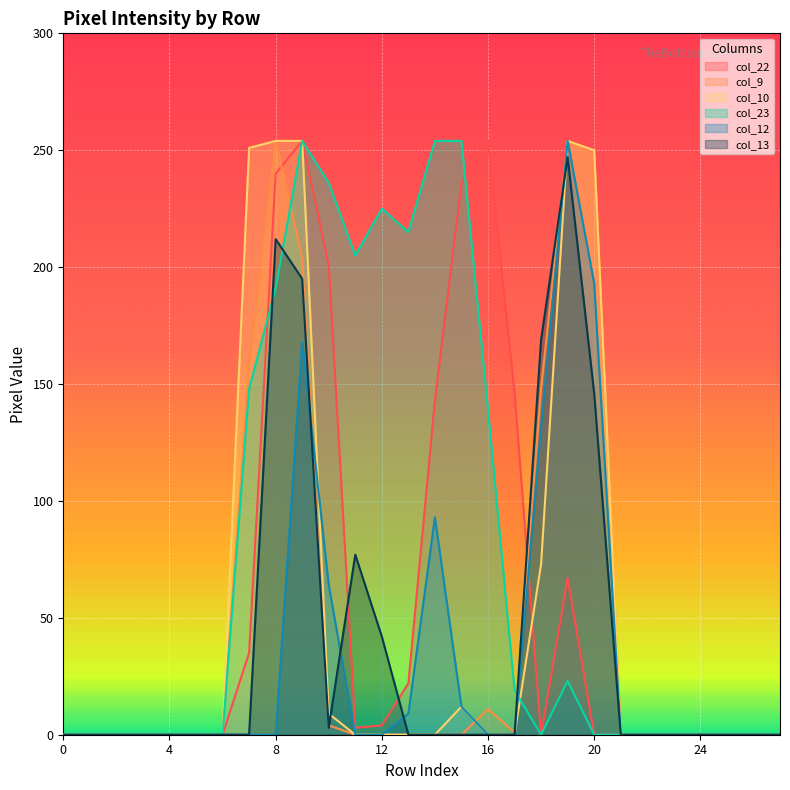

True or false: col_9 has a value of 0 at 11.

True